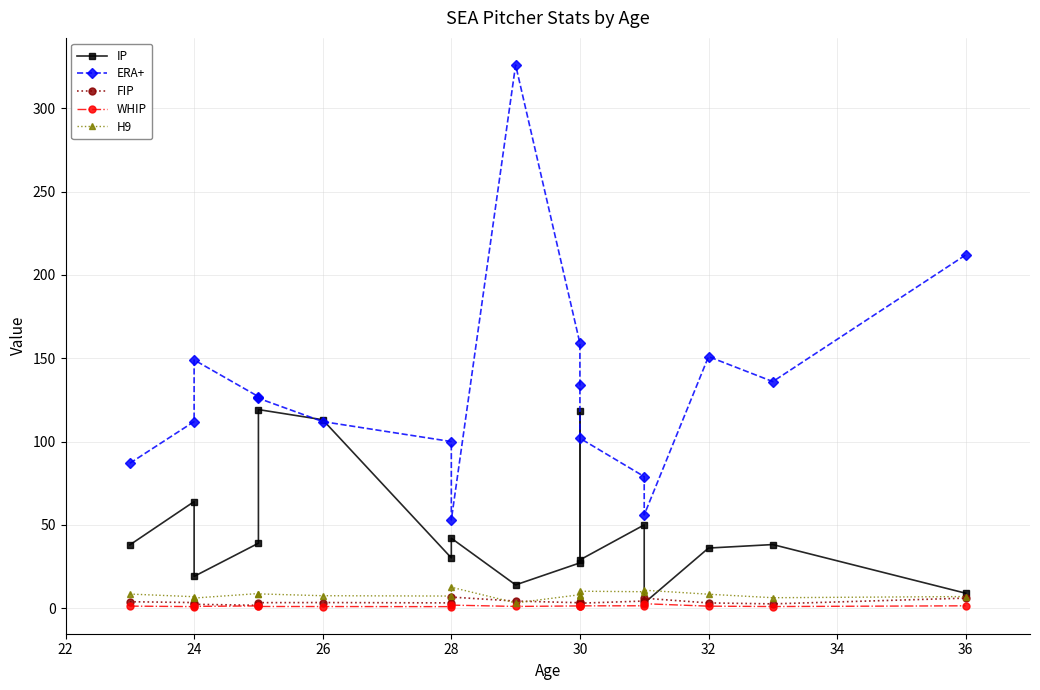

After their last crossing, which series has the higher values: IP or ERA+?

ERA+